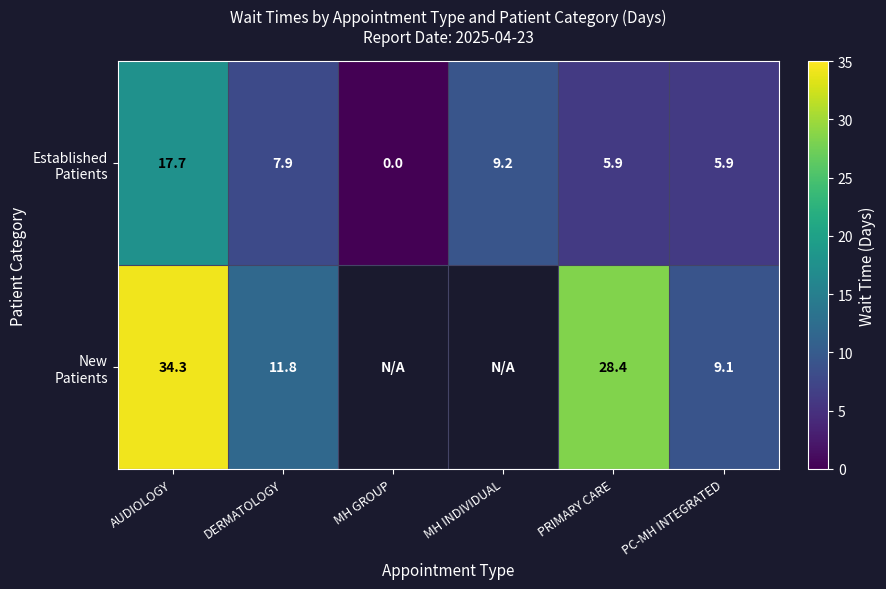

What is the spread (max minus min) of values at PC-MH INTEGRATED?

3.2